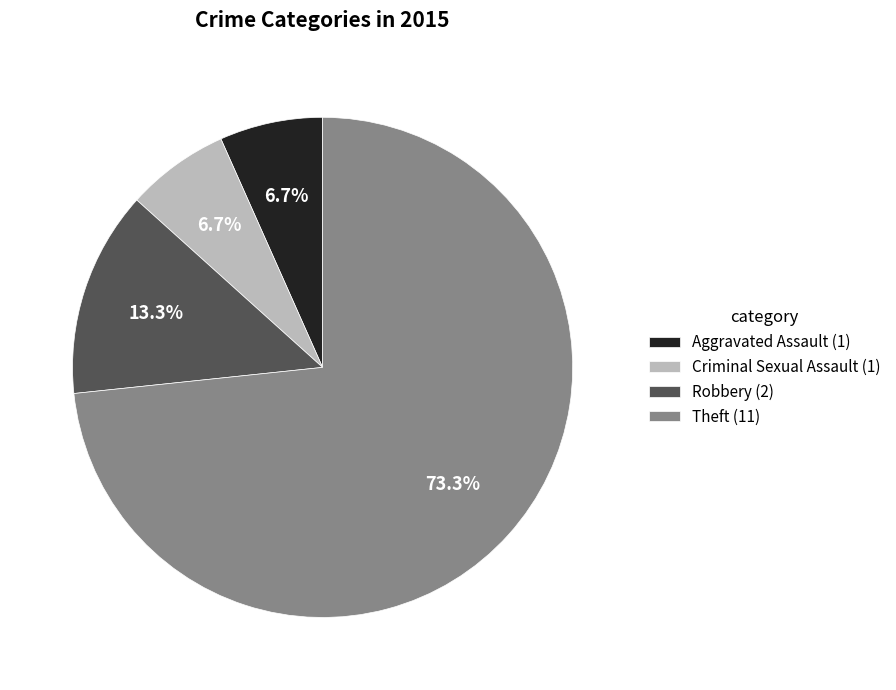

Is the sum of Criminal Sexual Assault (1) and Robbery (2) greater than half?

No